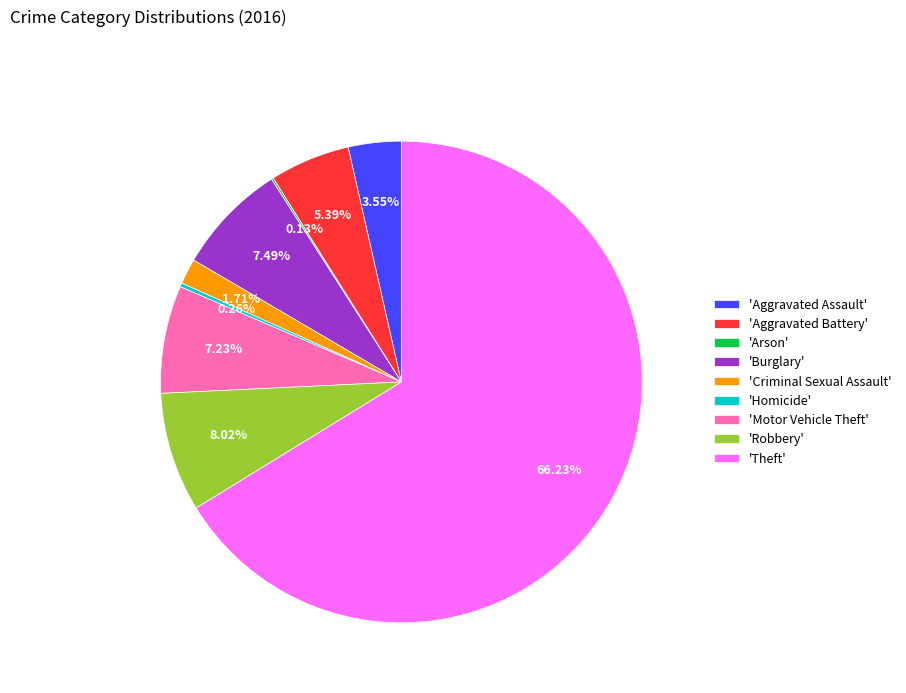

Which category has the biggest portion of the pie?

'Theft'